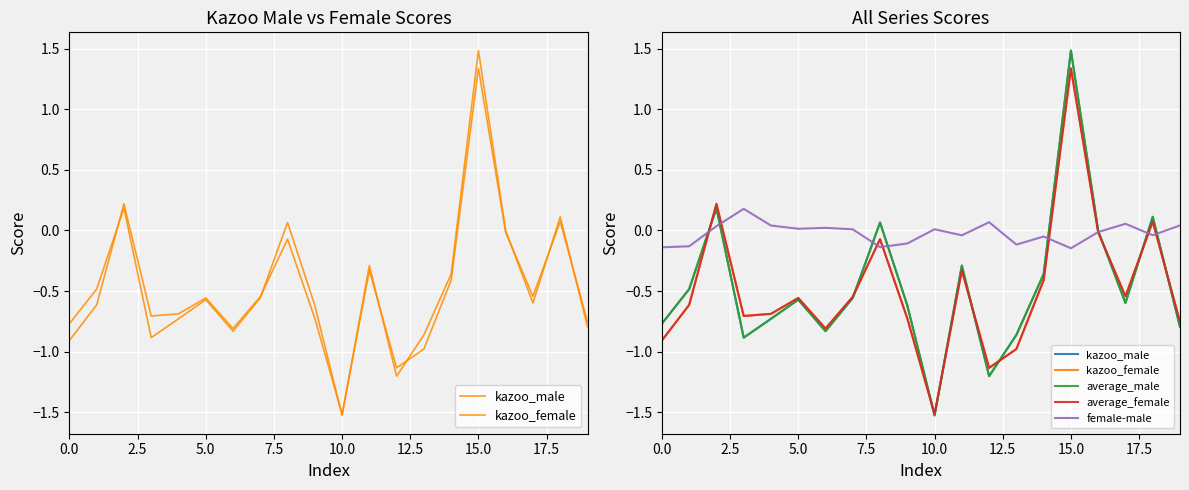

How many lines are shown in the chart?

5